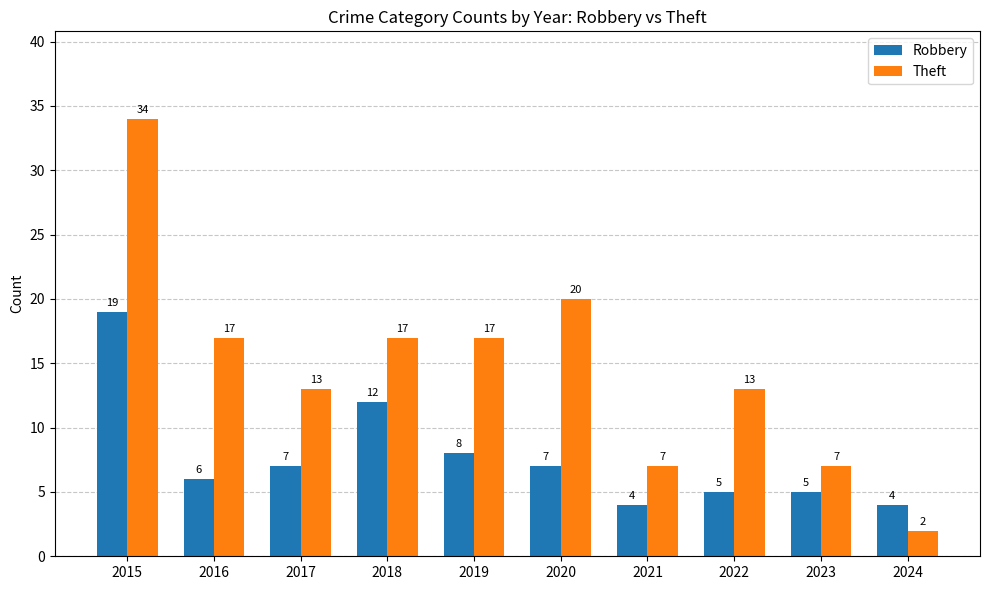

Is it true that Theft equals 4 at 2016?

False